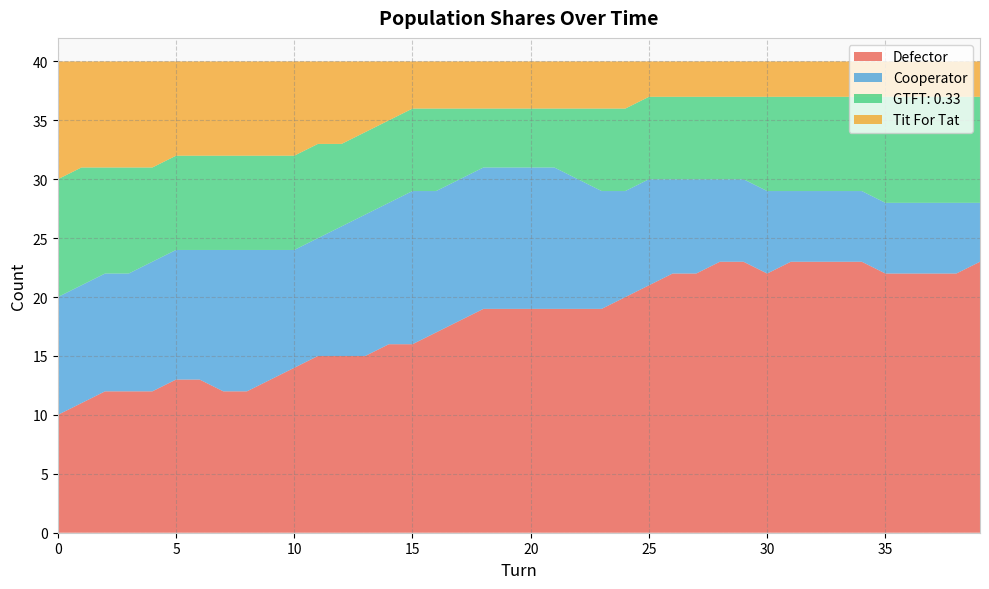

Reading left to right, transcribe all the data shown in this chart.

Defector: 10	11	12	12	12	13	13	12	12	13	14	15	15	15	16	16	17	18	19	19	19	19	19	19	20	21	22	22	23	23	22	23	23	23	23	22	22	22	22	23
Cooperator: 10	10	10	10	11	11	11	12	12	11	10	10	11	12	12	13	12	12	12	12	12	12	11	10	9	9	8	8	7	7	7	6	6	6	6	6	6	6	6	5
GTFT: 0.33: 10	10	9	9	8	8	8	8	8	8	8	8	7	7	7	7	7	6	5	5	5	5	6	7	7	7	7	7	7	7	8	8	8	8	8	9	9	9	9	9
Tit For Tat: 10	9	9	9	9	8	8	8	8	8	8	7	7	6	5	4	4	4	4	4	4	4	4	4	4	3	3	3	3	3	3	3	3	3	3	3	3	3	3	3